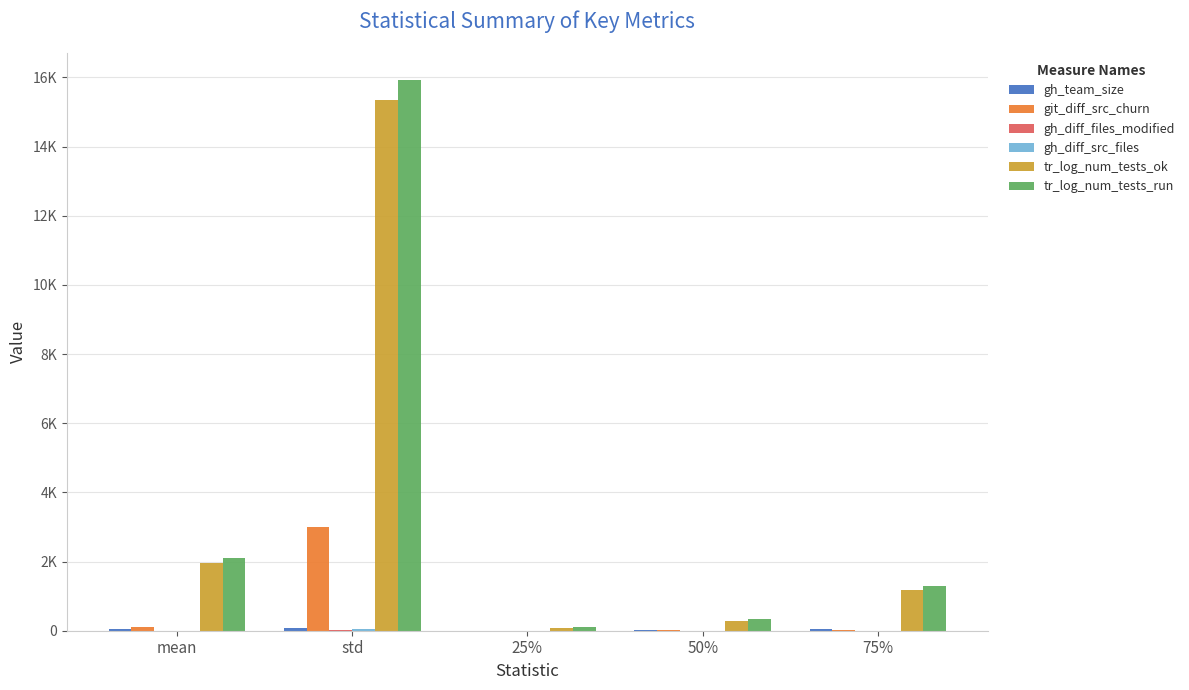

Reading left to right, transcribe all the data shown in this chart.

gh_team_size: 45.9	72.2	6.0	14.0	38.0
git_diff_src_churn: 108.3	2997.7	2.0	7.0	32.0
gh_diff_files_modified: 4.9	23.3	1.0	2.0	4.0
gh_diff_src_files: 5.1	35.9	1.0	2.0	3.0
tr_log_num_tests_ok: 1960.8	15357.8	67.0	281.0	1186.0
tr_log_num_tests_run: 2112.0	15918.1	95.0	342.0	1288.0